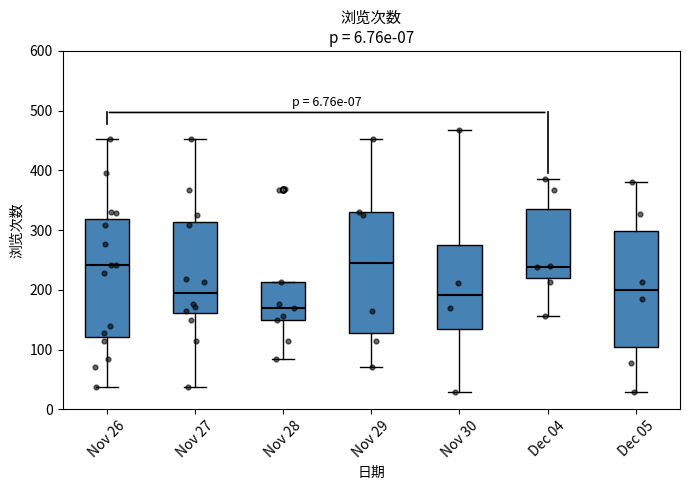

Reading left to right, read every box against the y-axis: the position of its median line, the range the box covers, and the ends of its whiskers. The values are not printed on the chart, so give them approximately, as read against the axis.

Nov 26: median 240, box 120 to 320, whiskers 40 to 450
Nov 27: median 190, box 160 to 310, whiskers 40 to 450
Nov 28: median 170, box 150 to 210, whiskers 90 to 210
Nov 29: median 250, box 130 to 330, whiskers 70 to 450
Nov 30: median 190, box 130 to 280, whiskers 30 to 470
Dec 04: median 240, box 220 to 340, whiskers 160 to 390
Dec 05: median 200, box 100 to 300, whiskers 30 to 380